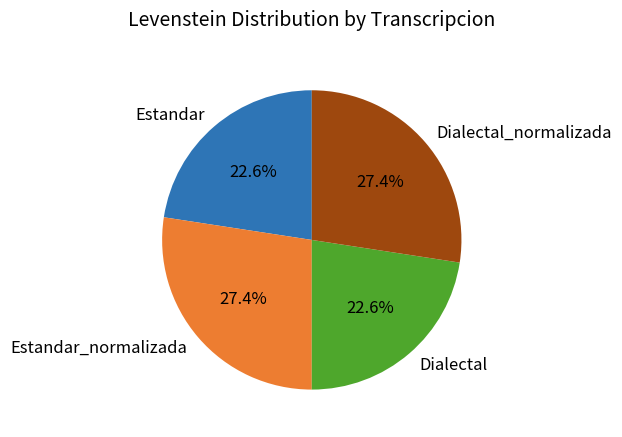

Approximately how many times larger is the value at Estandar_normalizada compared to Dialectal_normalizada?

1.0